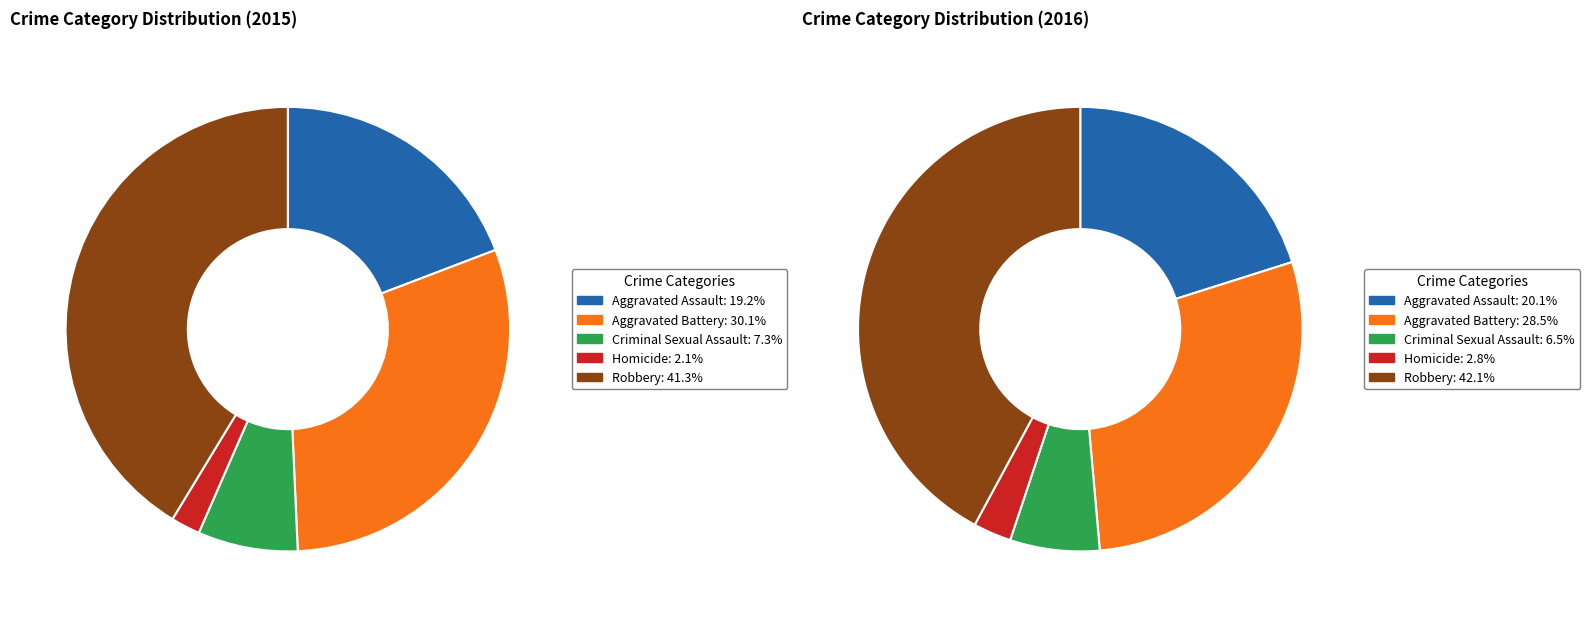

Which category has the smallest portion of the pie?

Homicide